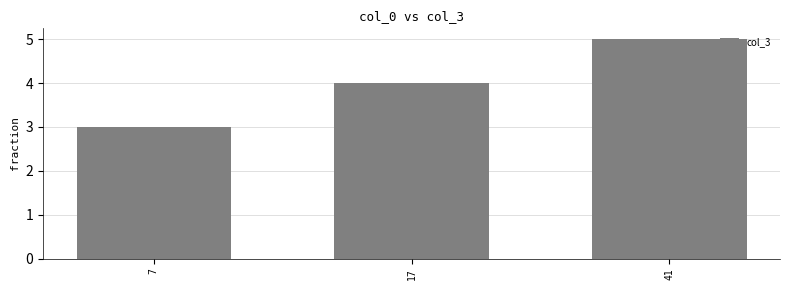

Count the values in the range 3 to 5.

3